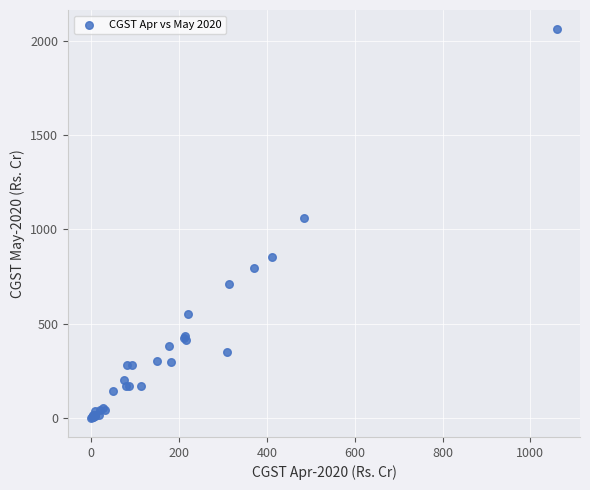

What Y value in the scatter plot is closest to 1030?

1058.5